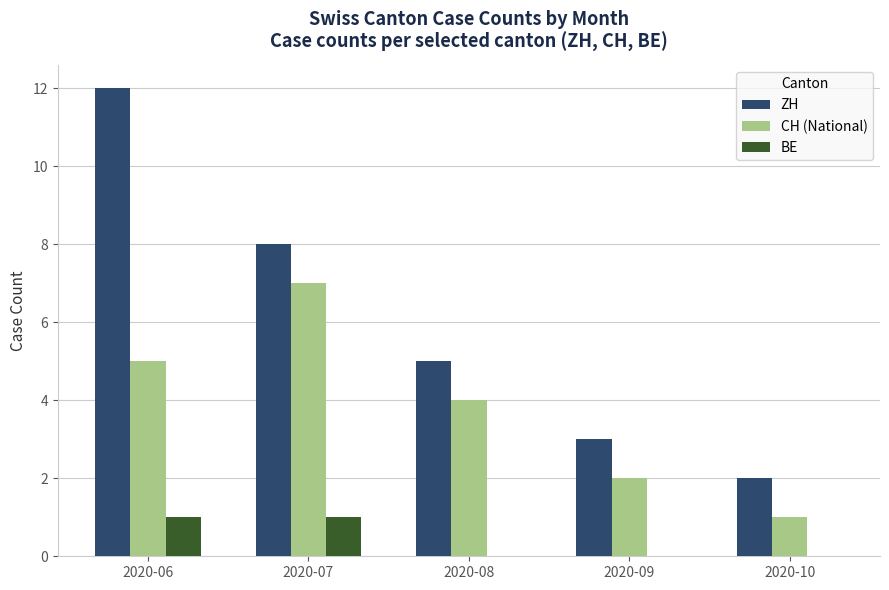

What is the average value of the ZH series?

6